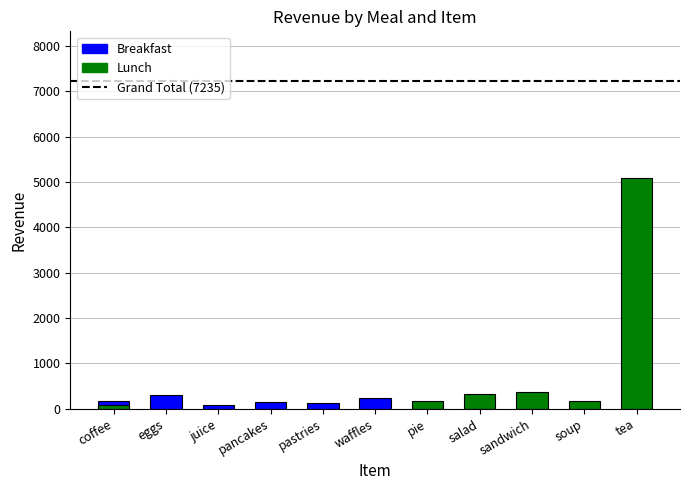

At which label does Lunch reach its minimum?

coffee